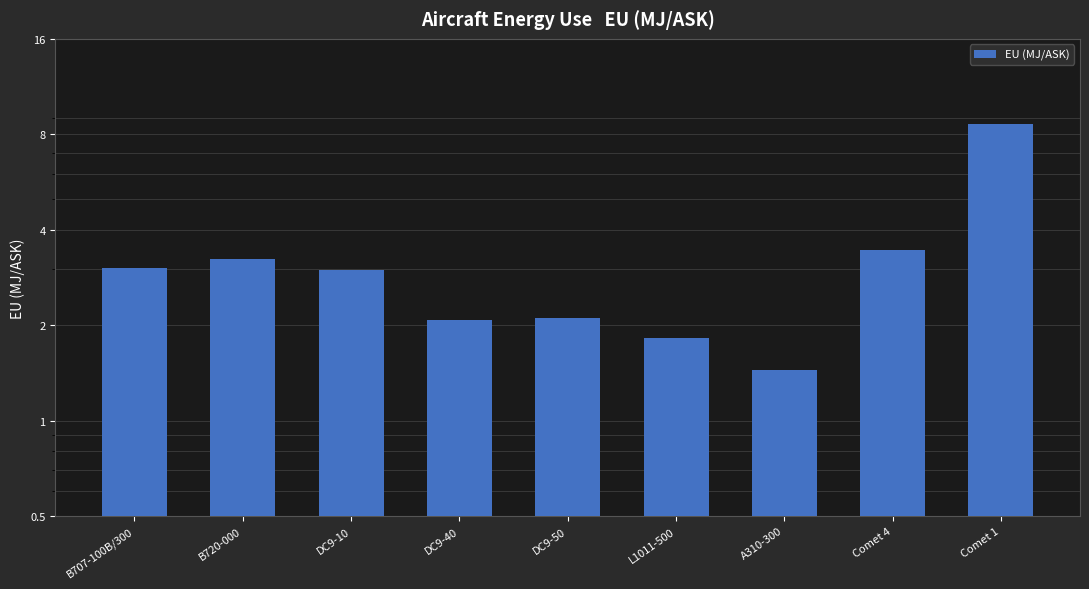

Reading left to right, transcribe all the data shown in this chart.

B707-100B/300=3.0	B720-000=3.2	DC9-10=3.0	DC9-40=2.1	DC9-50=2.1	L1011-500=1.8	A310-300=1.4	Comet 4=3.5	Comet 1=8.6